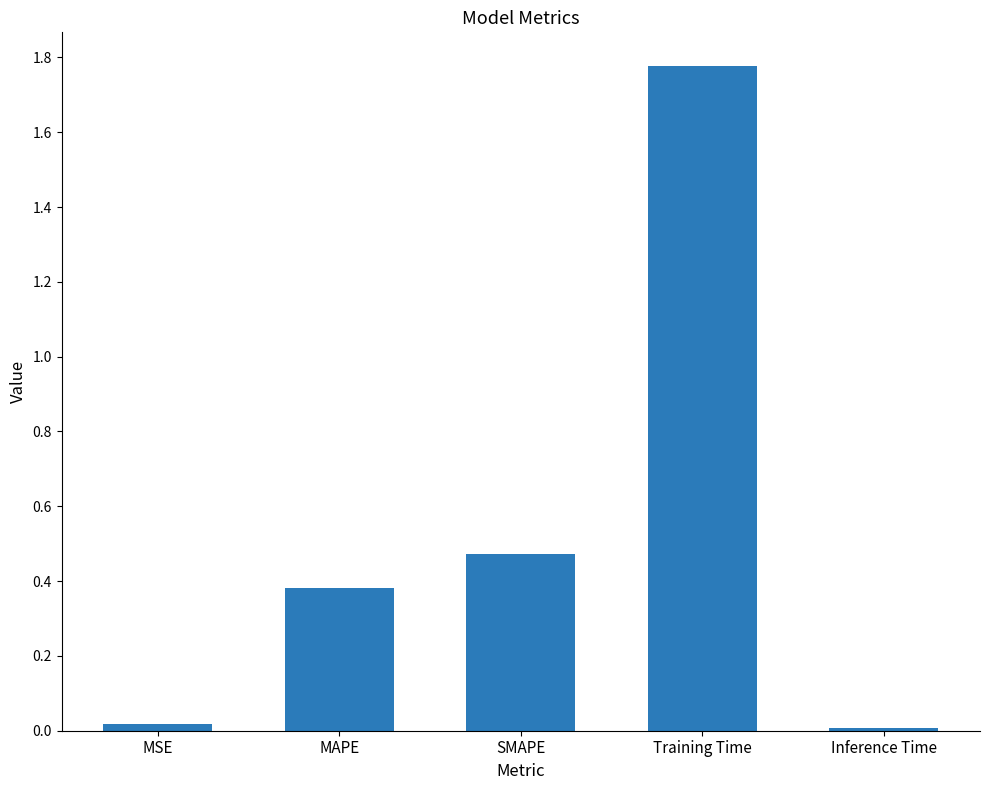

The chart shows a value of 0.0 at MSE. True or false?

True